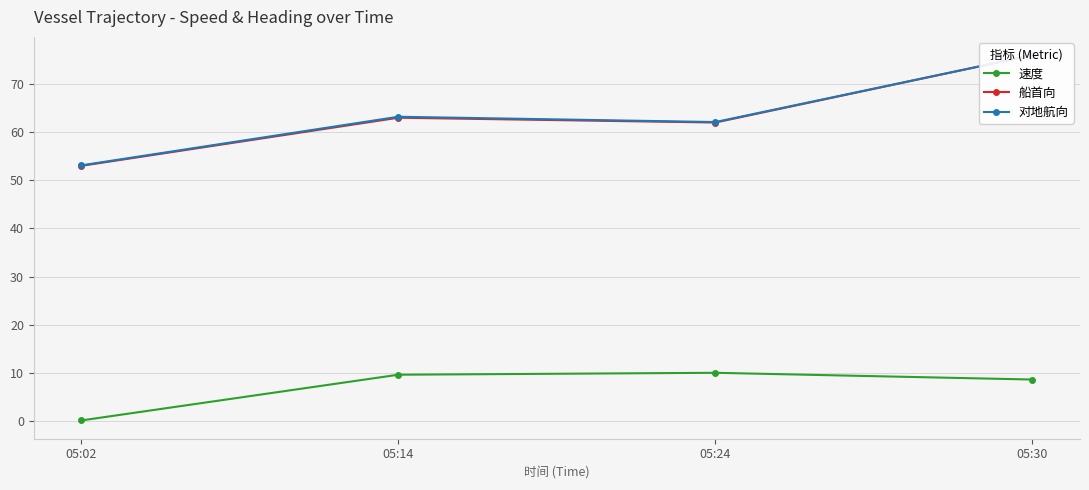

Reading left to right, extract all data points from this chart.

速度: 0.1	9.6	10.0	8.6
船首向: 53.0	63.0	62.0	76.0
对地航向: 53.1	63.2	62.1	76.0